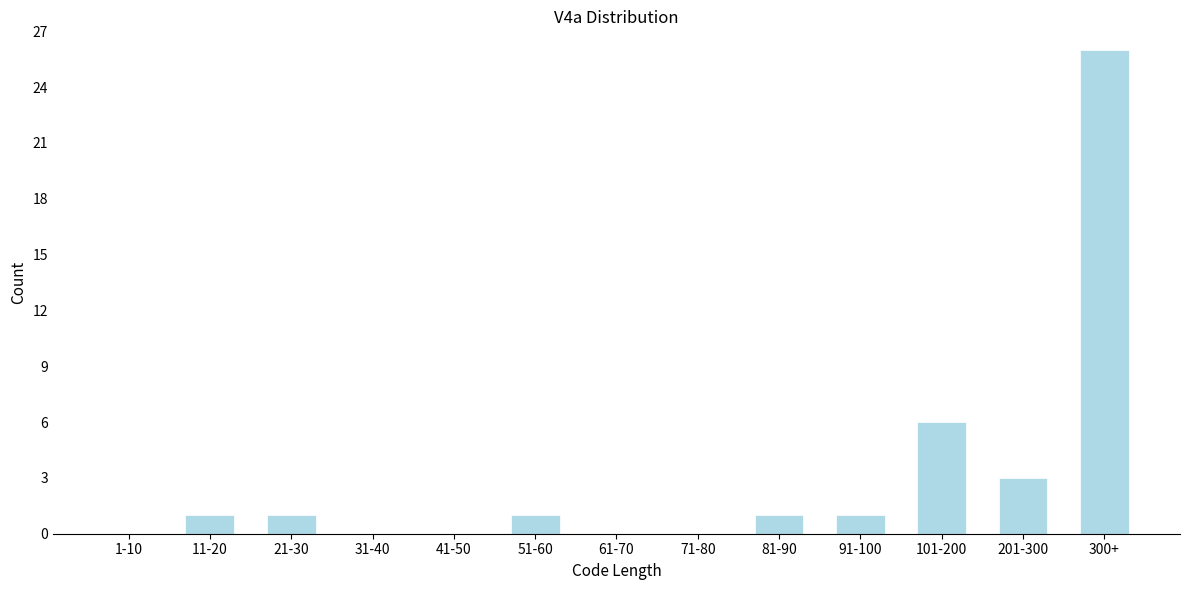

Reading left to right, transcribe all the data shown in this chart.

1-10=0	11-20=1	21-30=1	31-40=0	41-50=0	51-60=1	61-70=0	71-80=0	81-90=1	91-100=1	101-200=6	201-300=3	300+=26